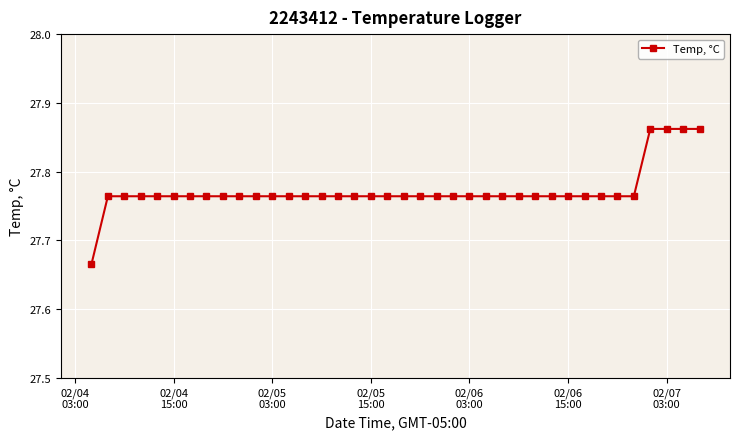

How many values are between 27 and 28?

38